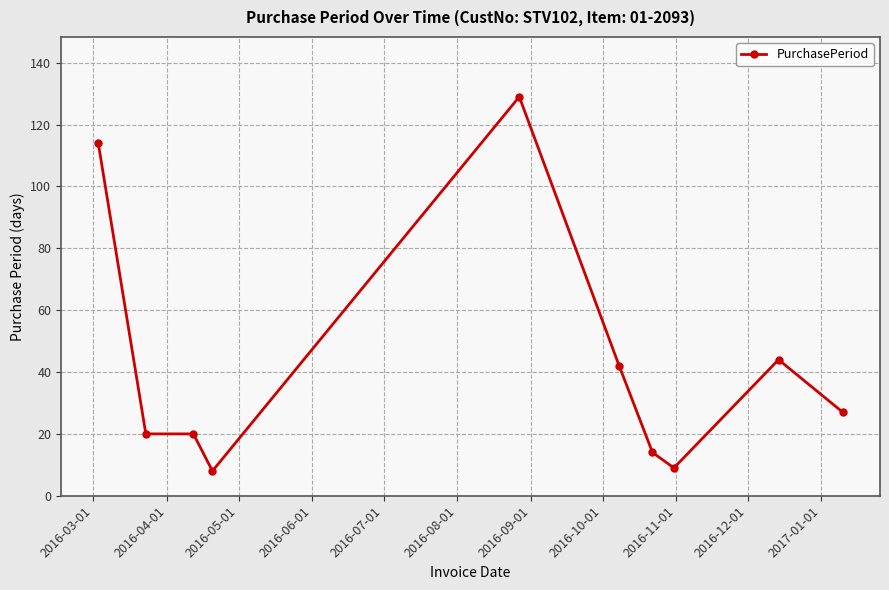

What is the difference between the maximum and second lowest values?

120